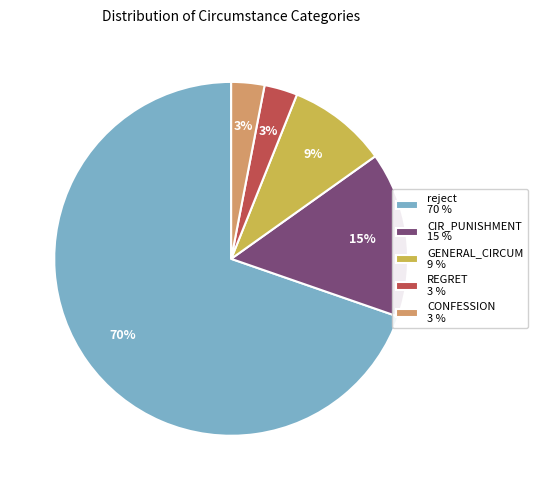

To the nearest percent, what is the difference between the reject 70 % and CONFESSION 3 % slice percentages?

67%